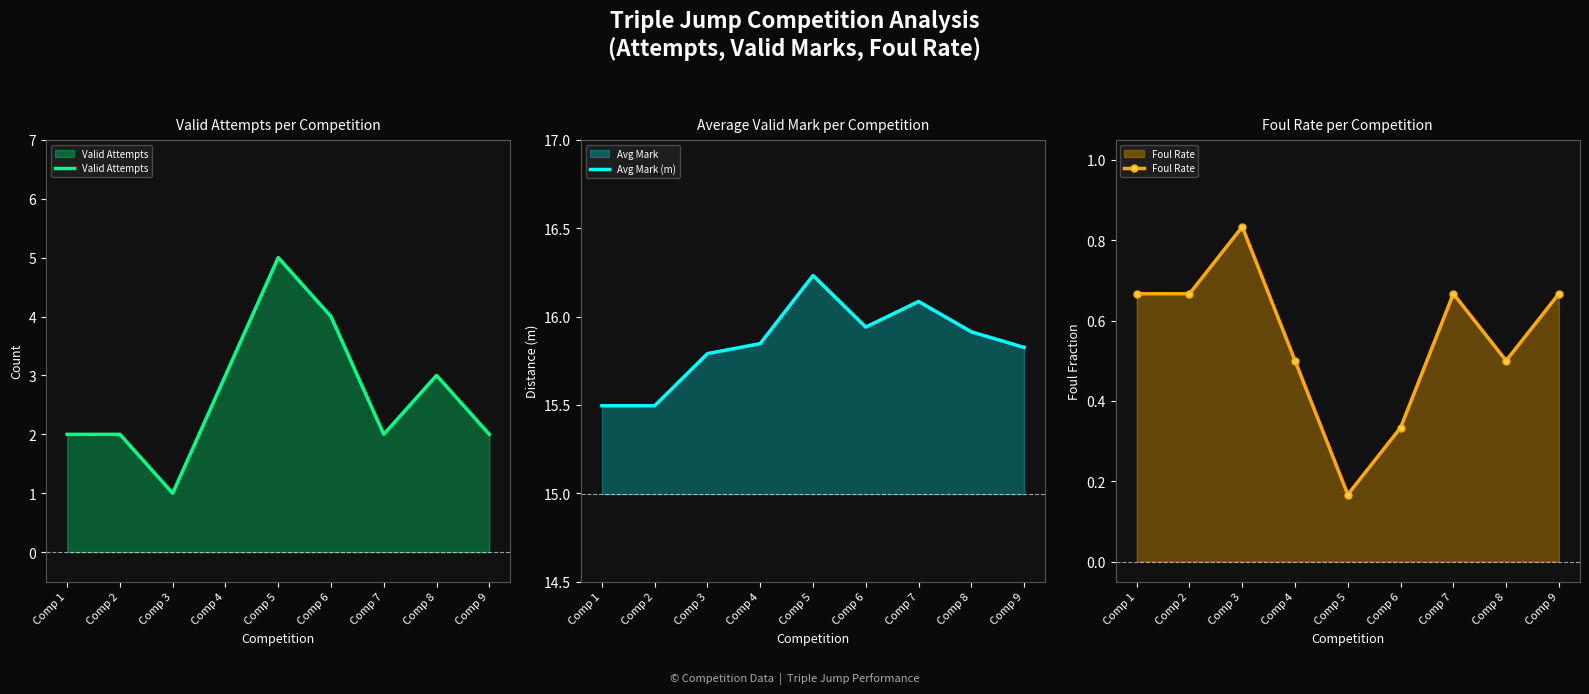

Reading right to left, what are all the values shown in this chart?

Valid Attempts: Comp 9=2.0	Comp 8=3.0	Comp 7=2.0	Comp 6=4.0	Comp 5=5.0	Comp 4=3.0	Comp 3=1.0	Comp 2=2.0	Comp 1=2.0
Avg Mark (m): Comp 9=15.8	Comp 8=15.9	Comp 7=16.1	Comp 6=15.9	Comp 5=16.2	Comp 4=15.8	Comp 3=15.8	Comp 2=15.5	Comp 1=15.5
Foul Rate: Comp 9=0.7	Comp 8=0.5	Comp 7=0.7	Comp 6=0.3	Comp 5=0.2	Comp 4=0.5	Comp 3=0.8	Comp 2=0.7	Comp 1=0.7